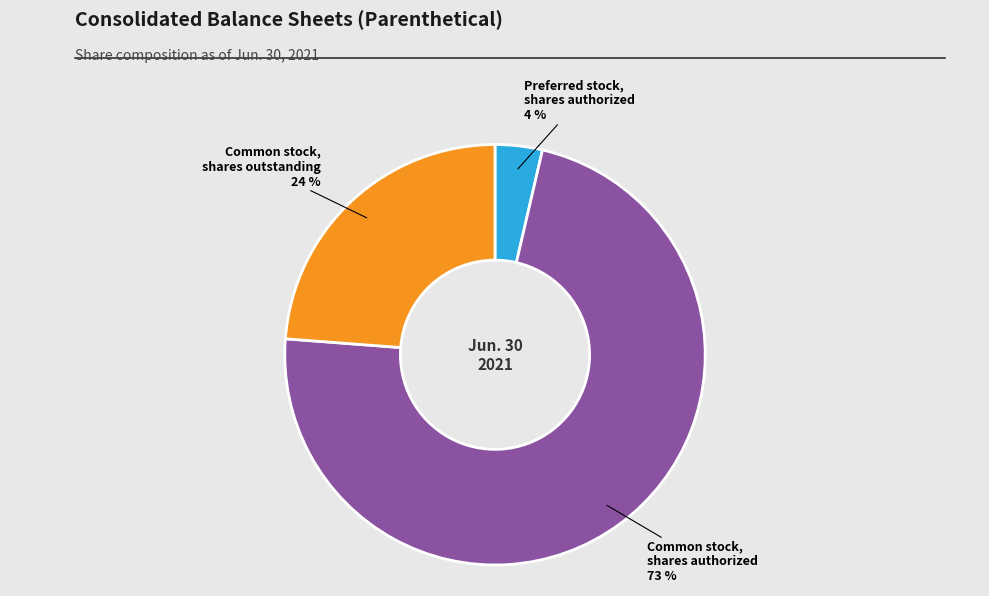

Is there a majority slice in this chart?

Yes